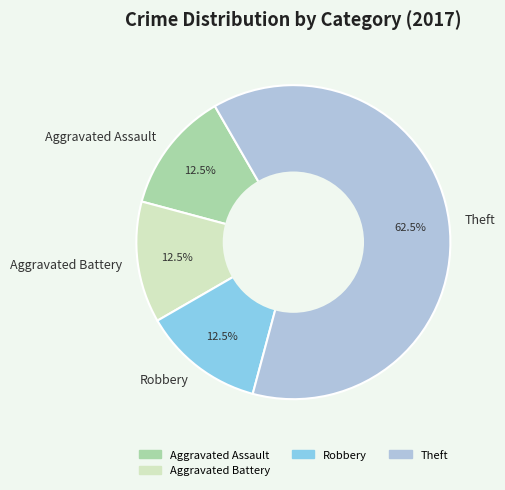

True or false: Theft accounts for 71% of the total.

False